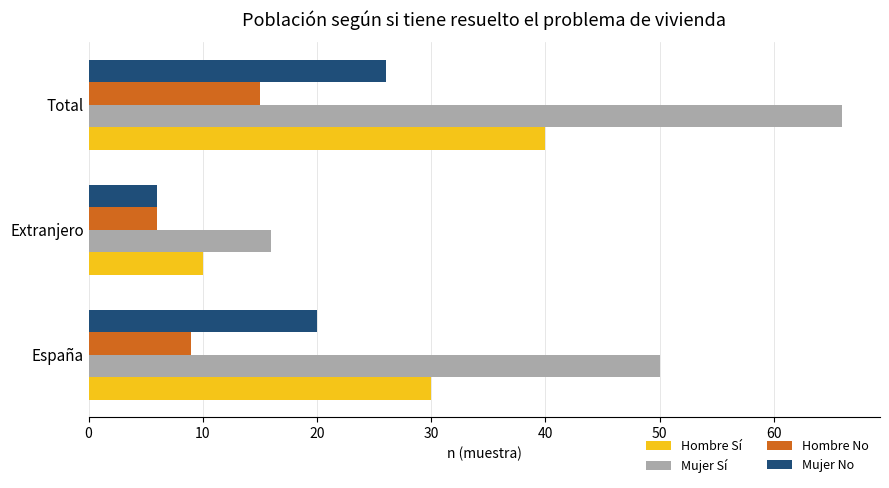

Between España and Extranjero, which series saw the biggest shift?

Mujer Sí